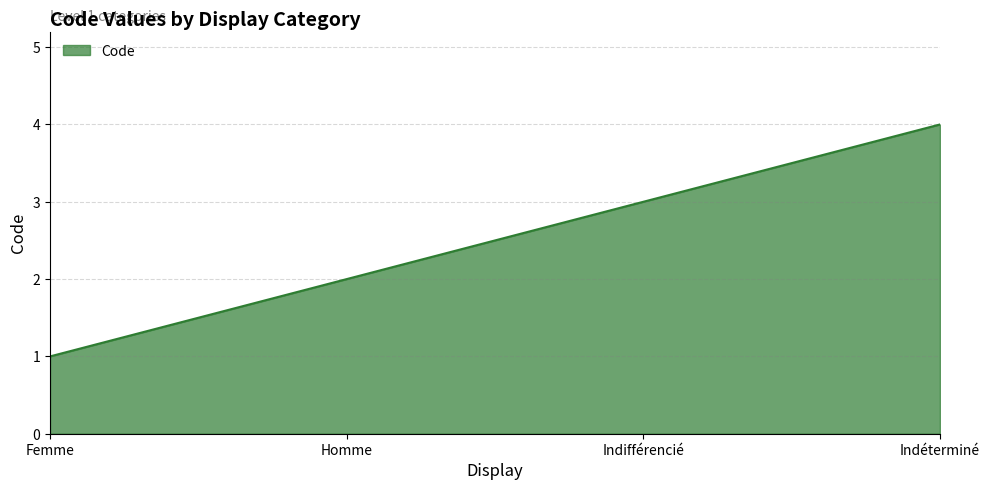

What position from the left is Femme?

1